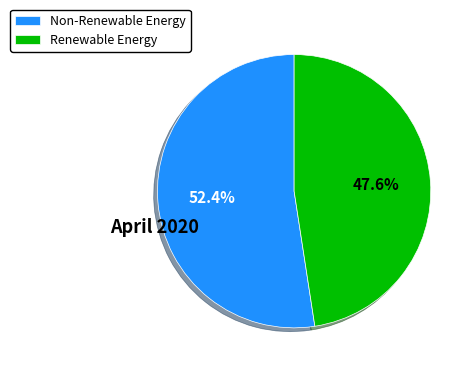

Approximately how many times larger is the value at Non-Renewable Energy compared to Renewable Energy?

1.1